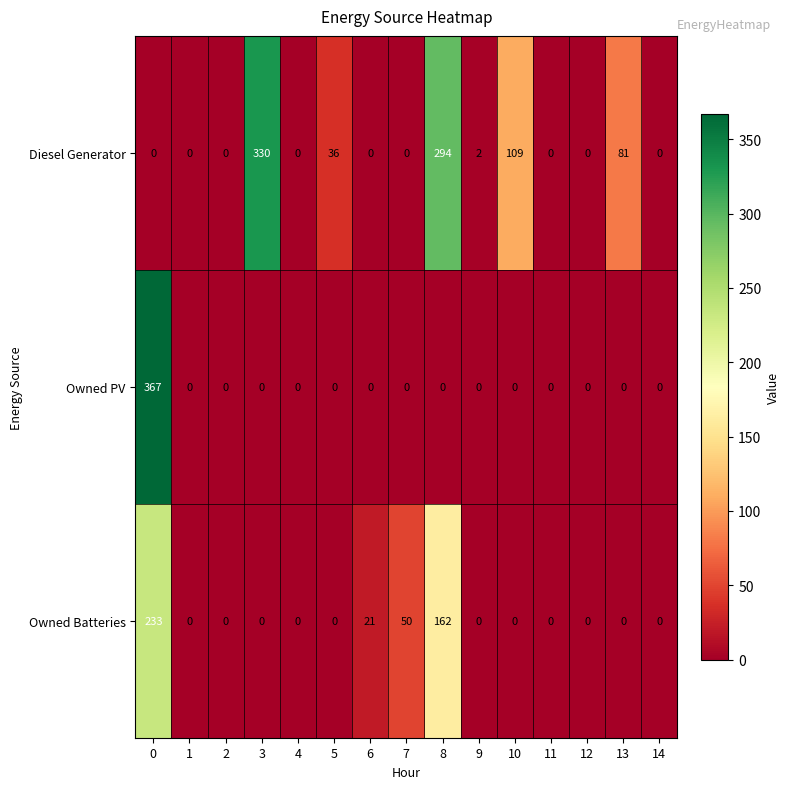

Is the value of Owned Batteries at 8 greater than the value of Owned PV at 1?

Yes